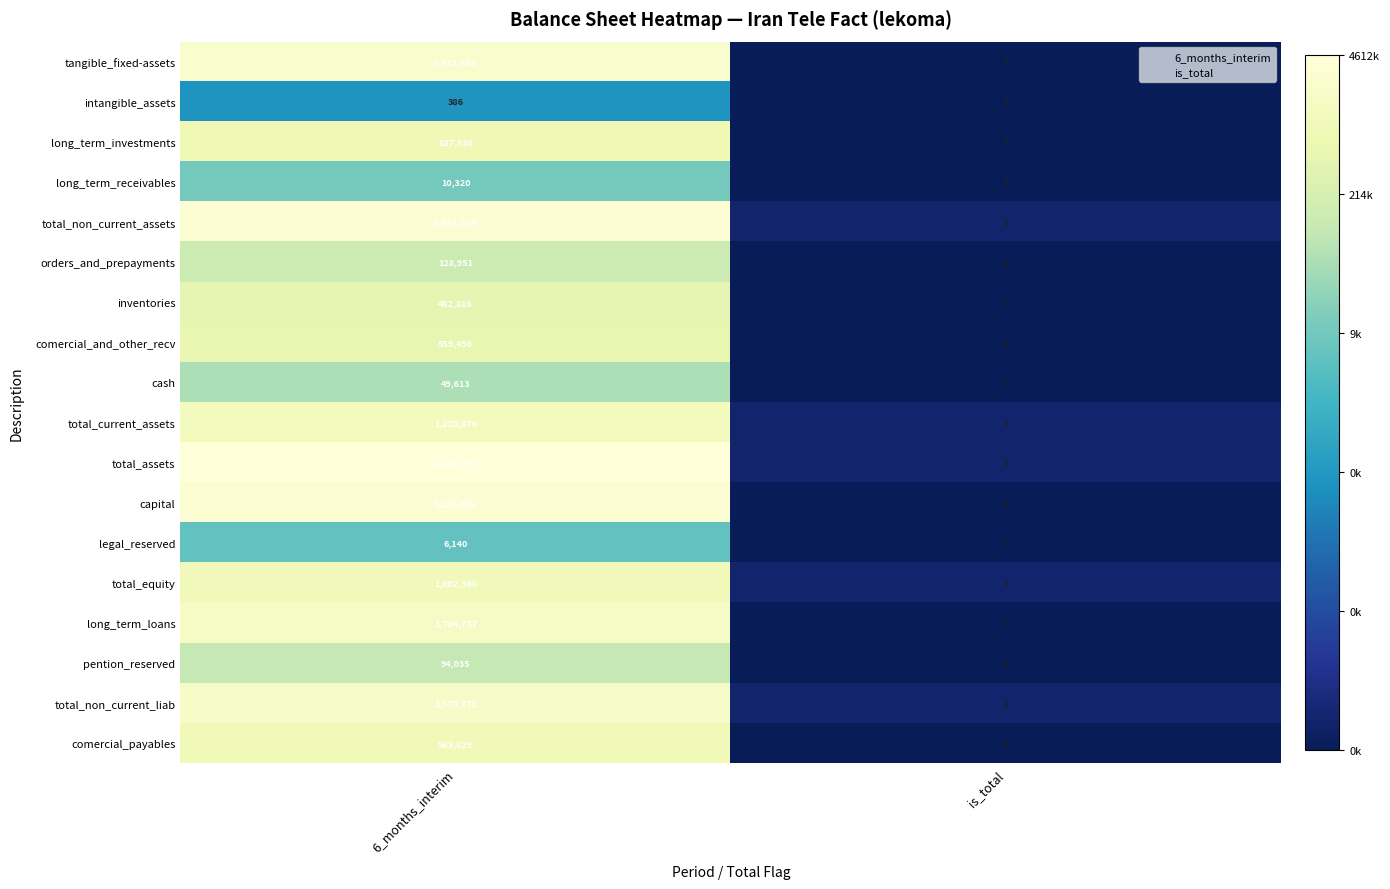

Which series has the widest spread of values?

total_assets